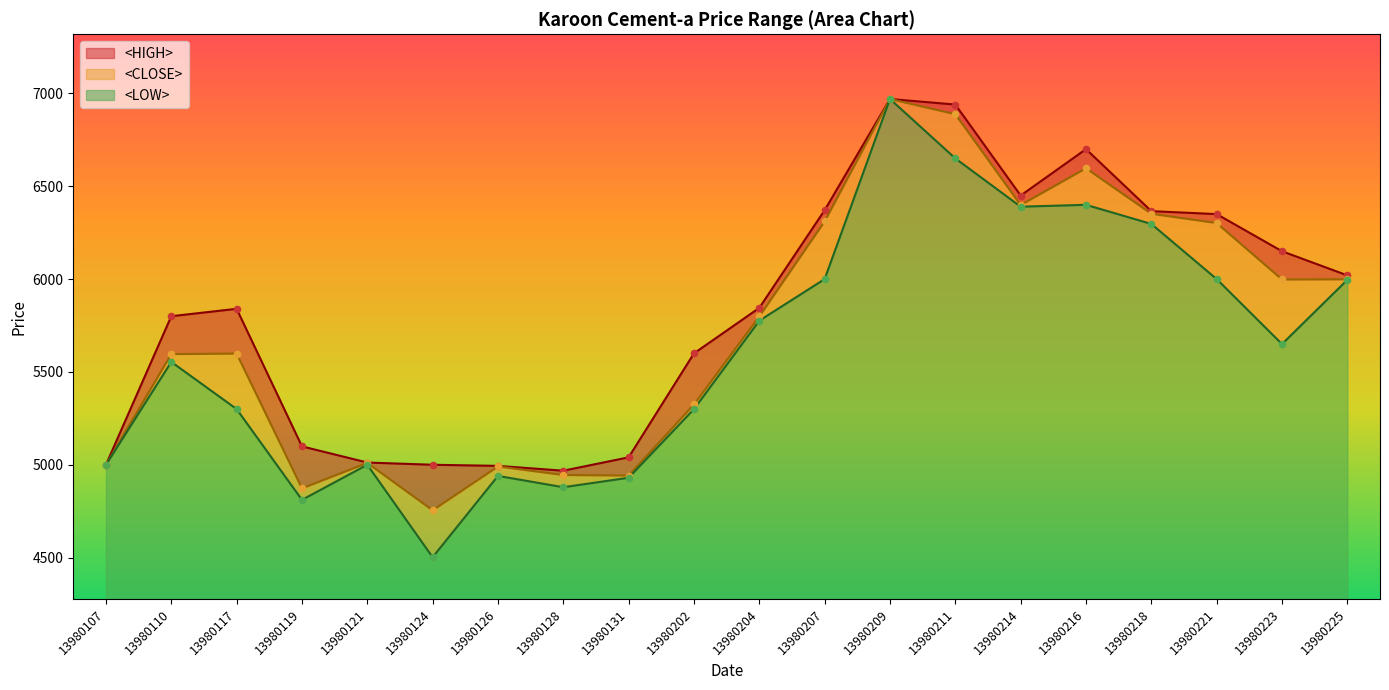

At which category is the sum across all series the highest?

13980209